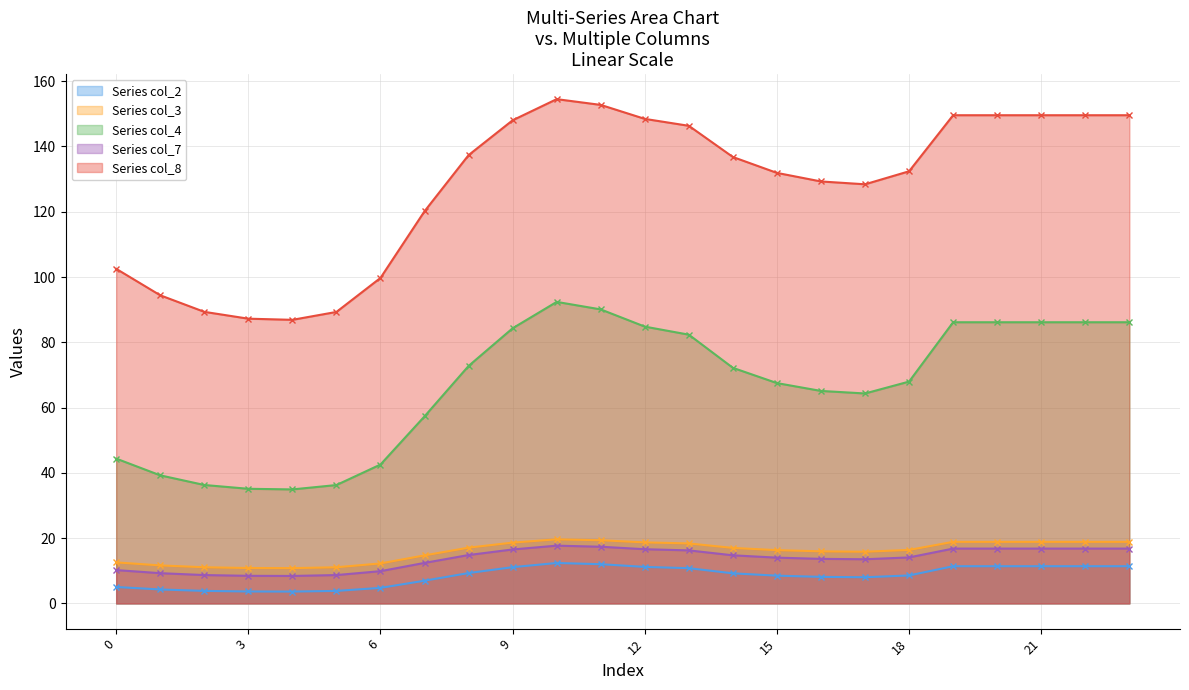

Reading left to right, list all the values displayed in this chart.

col_2: 5.0	4.3	3.8	3.7	3.6	3.8	4.8	7.0	9.3	11.1	12.4	12.0	11.2	10.8	9.2	8.5	8.1	8.0	8.6	11.4	11.4	11.4	11.4	11.4
col_3: 12.6	11.6	11.1	10.9	10.8	11.1	12.3	14.7	17.1	18.6	19.6	19.4	18.7	18.4	17.0	16.3	16.0	15.8	16.4	18.9	18.9	18.9	18.9	18.9
col_4: 44.4	39.2	36.3	35.1	34.9	36.3	42.6	57.3	72.8	84.3	92.4	90.1	84.8	82.3	72.2	67.5	65.1	64.3	68.0	86.1	86.1	86.1	86.1	86.1
col_7: 10.2	9.3	8.7	8.5	8.4	8.7	9.9	12.4	14.8	16.5	17.7	17.4	16.6	16.2	14.7	14.0	13.7	13.5	14.1	16.8	16.8	16.8	16.8	16.8
col_8: 102.5	94.4	89.3	87.2	86.9	89.3	99.7	120.2	137.4	148.0	154.5	152.7	148.5	146.3	136.8	131.9	129.3	128.4	132.4	149.6	149.6	149.6	149.6	149.6